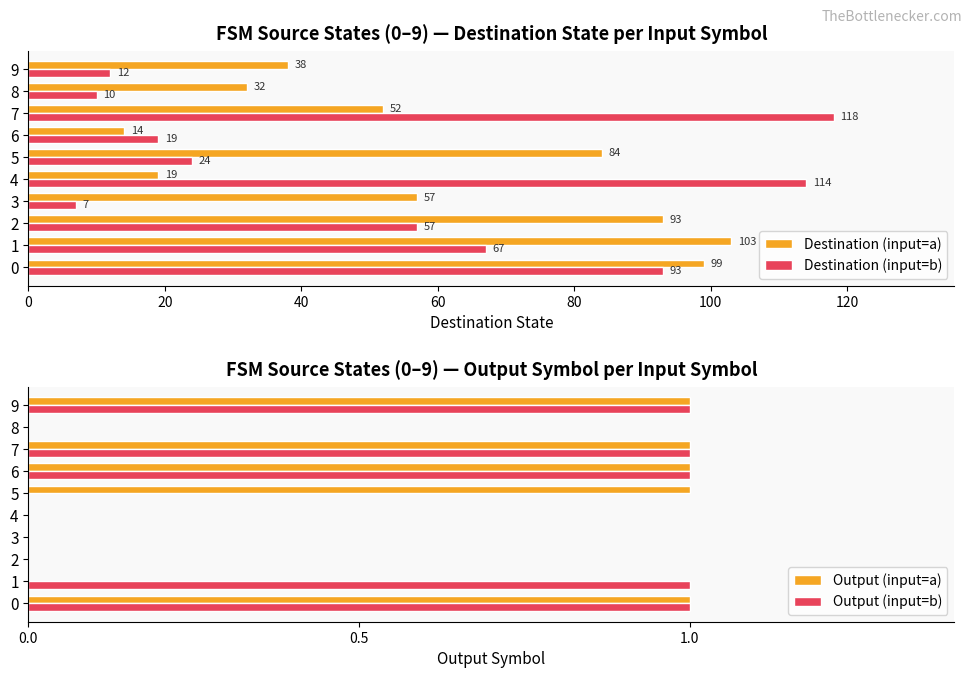

List the labels in order of Destination (input=a) value, smallest first.

6, 4, 8, 9, 7, 3, 5, 2, 0, 1